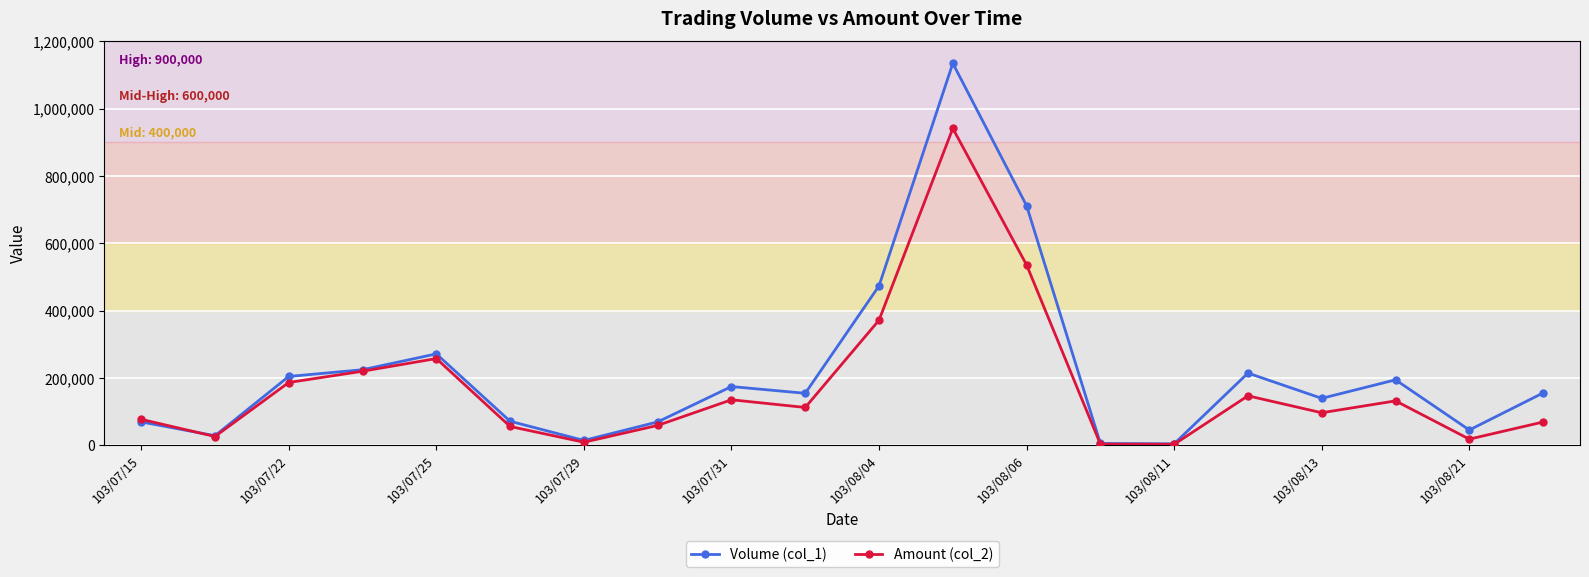

Rank the series by their maximum value, from lowest to highest.

Amount (col_2), Volume (col_1)